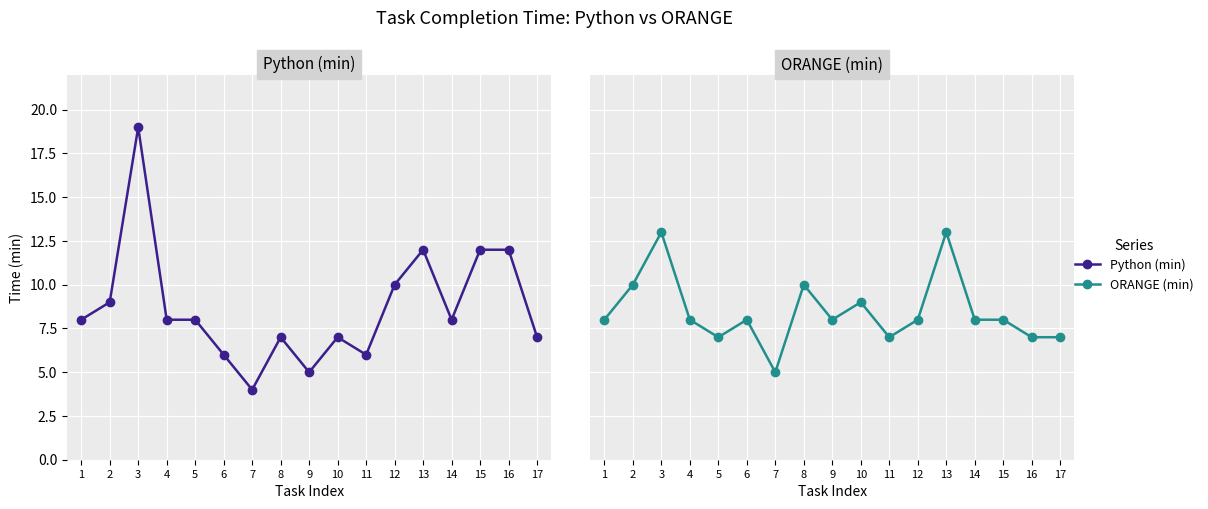

After their last crossing, which series has the higher values: Python (min) or ORANGE (min)?

ORANGE (min)